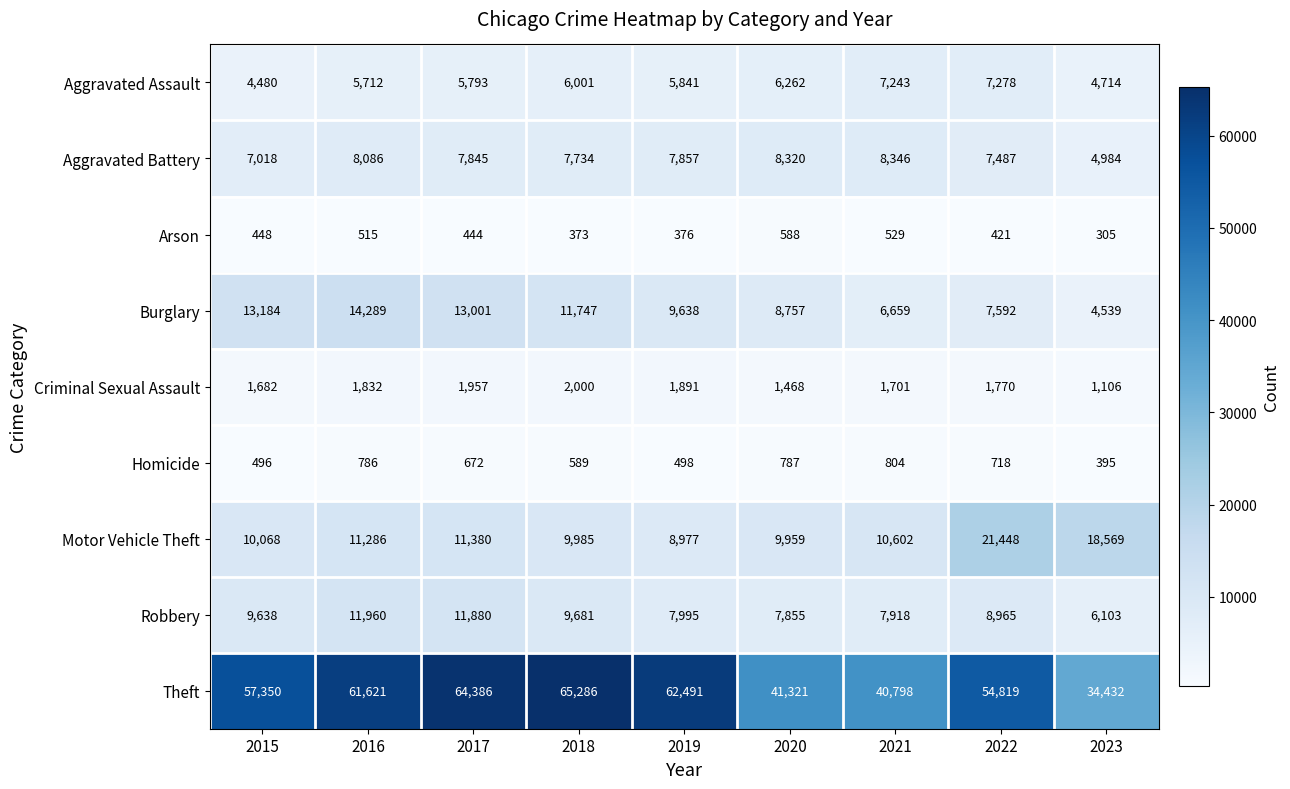

What value does the Homicide series have at 2020?

787